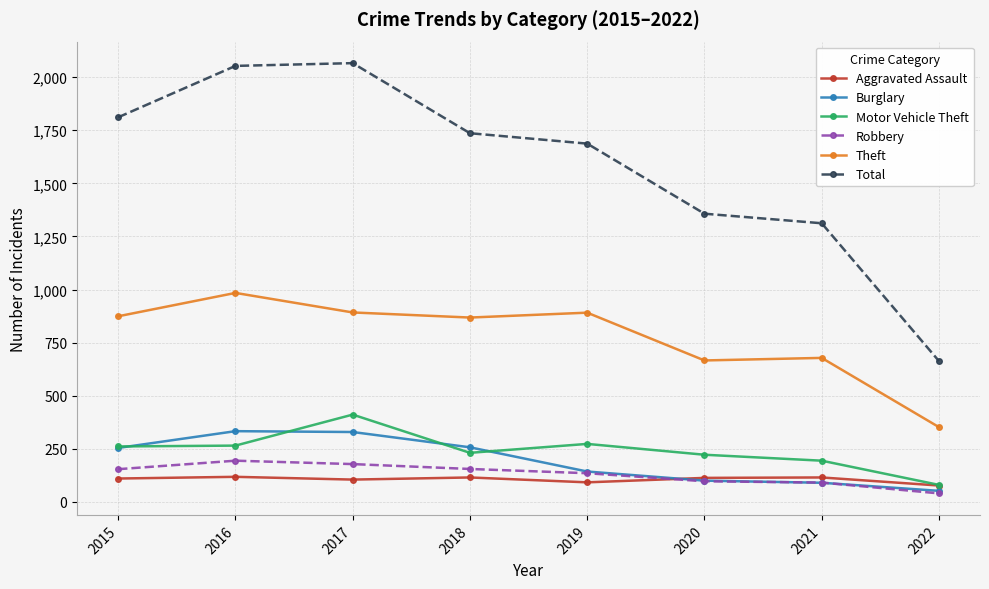

Which series has the largest total across all categories?

Total